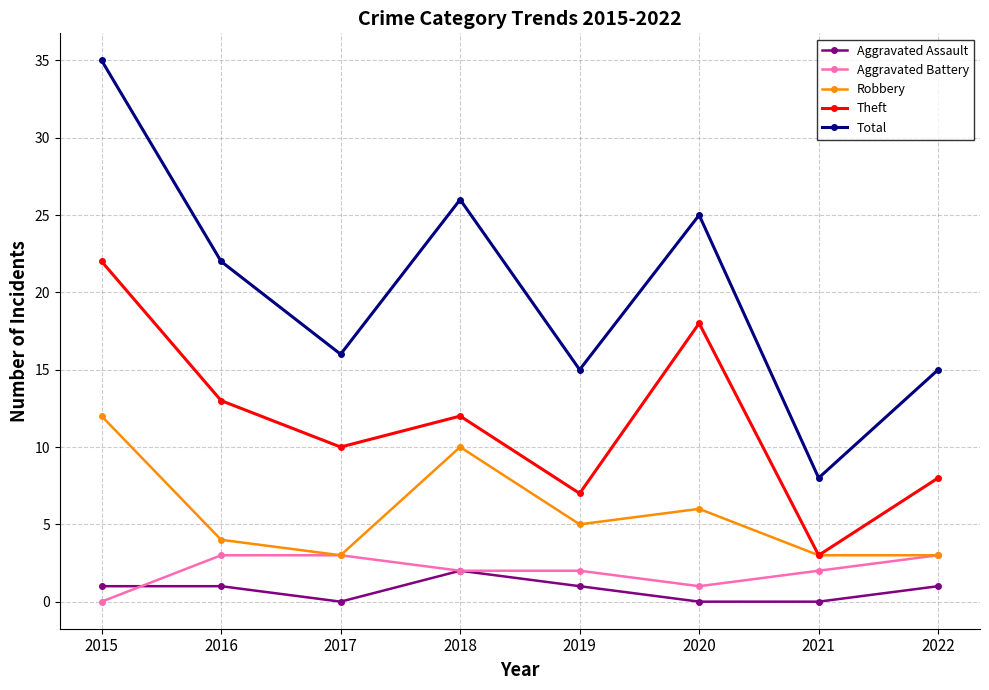

What is the difference between the second highest and minimum values in the Total series?

18